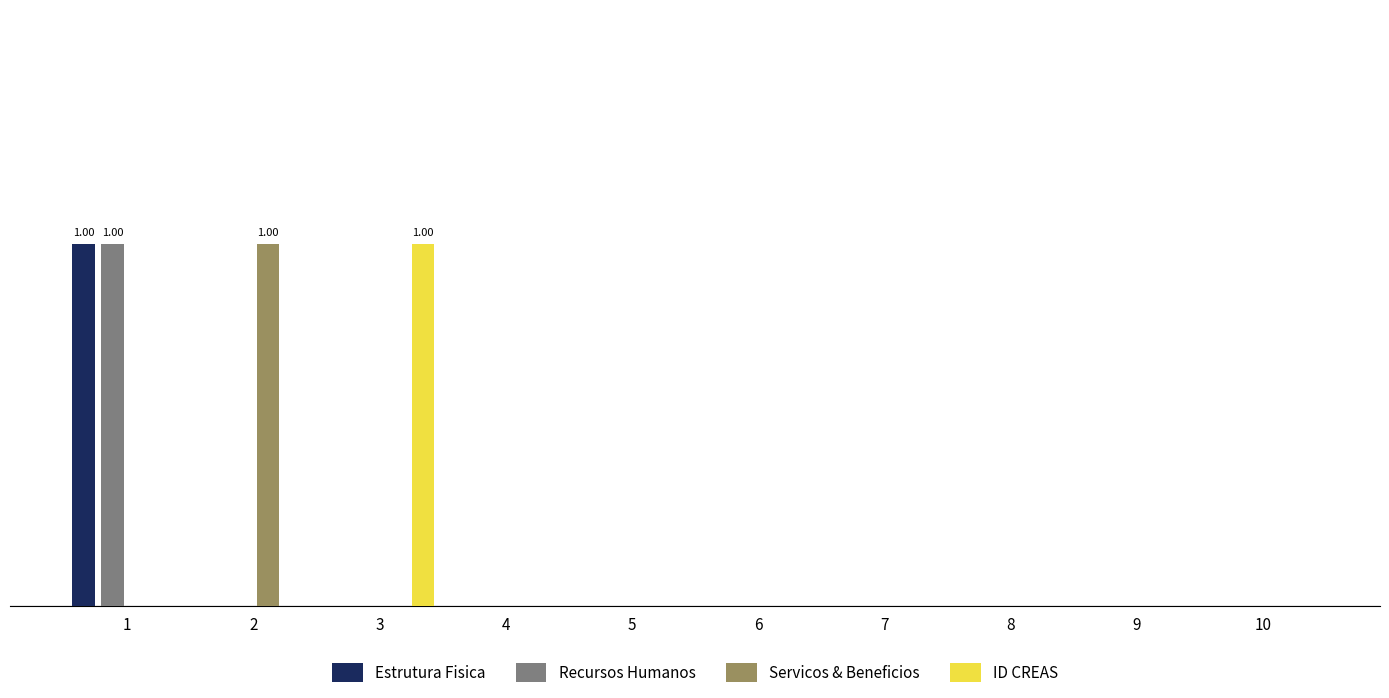

Reading right to left, transcribe all the data shown in this chart.

Estrutura Fisica: 0	0	0	0	0	0	0	0	0	1
Recursos Humanos: 0	0	0	0	0	0	0	0	0	1
Servicos & Beneficios: 0	0	0	0	0	0	0	0	1	0
ID CREAS: 0	0	0	0	0	0	0	1	0	0